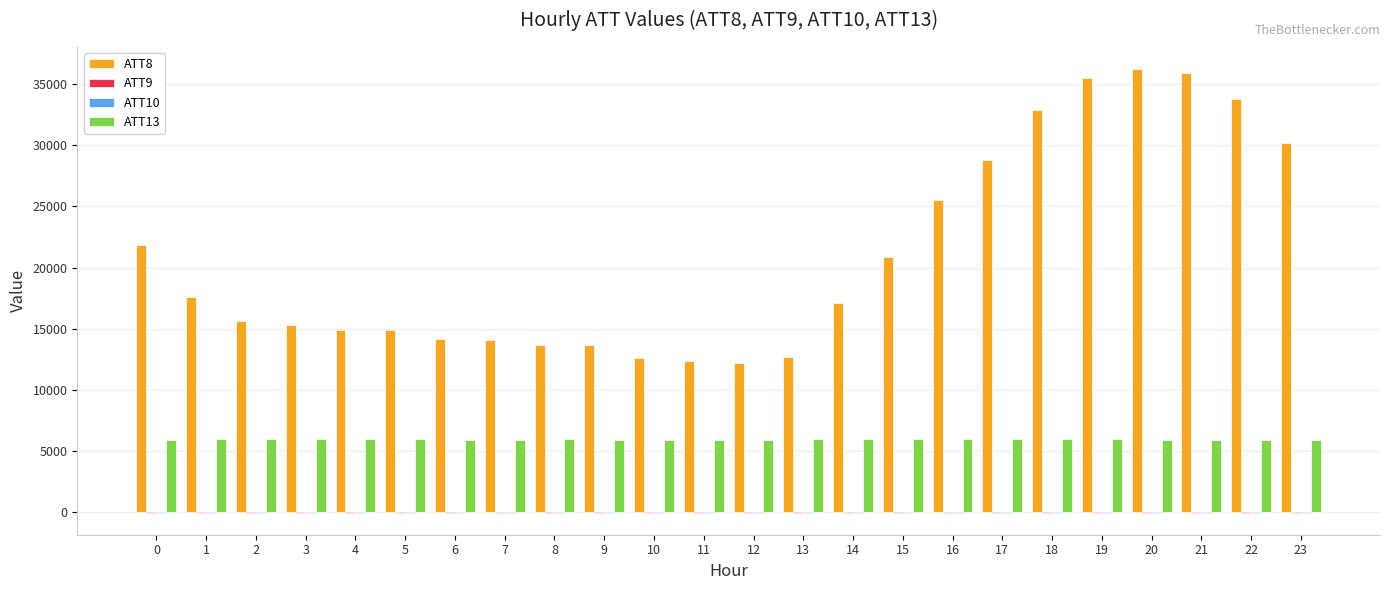

Which series has the largest range (max minus min)?

ATT8